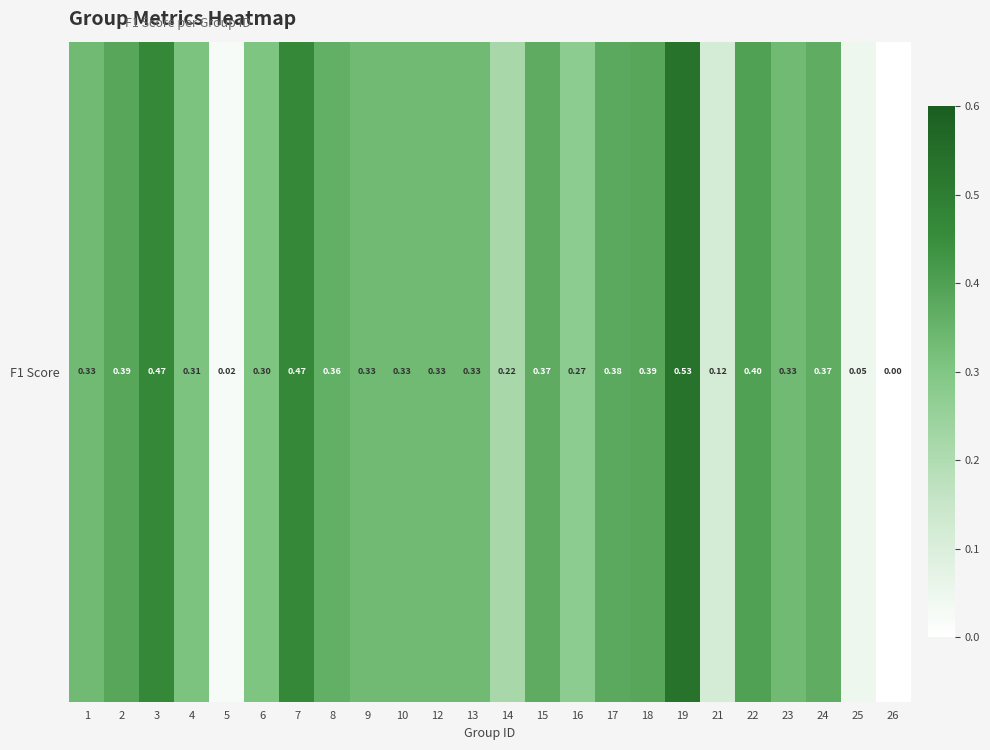

Where is the data nearest to the value 0?

26